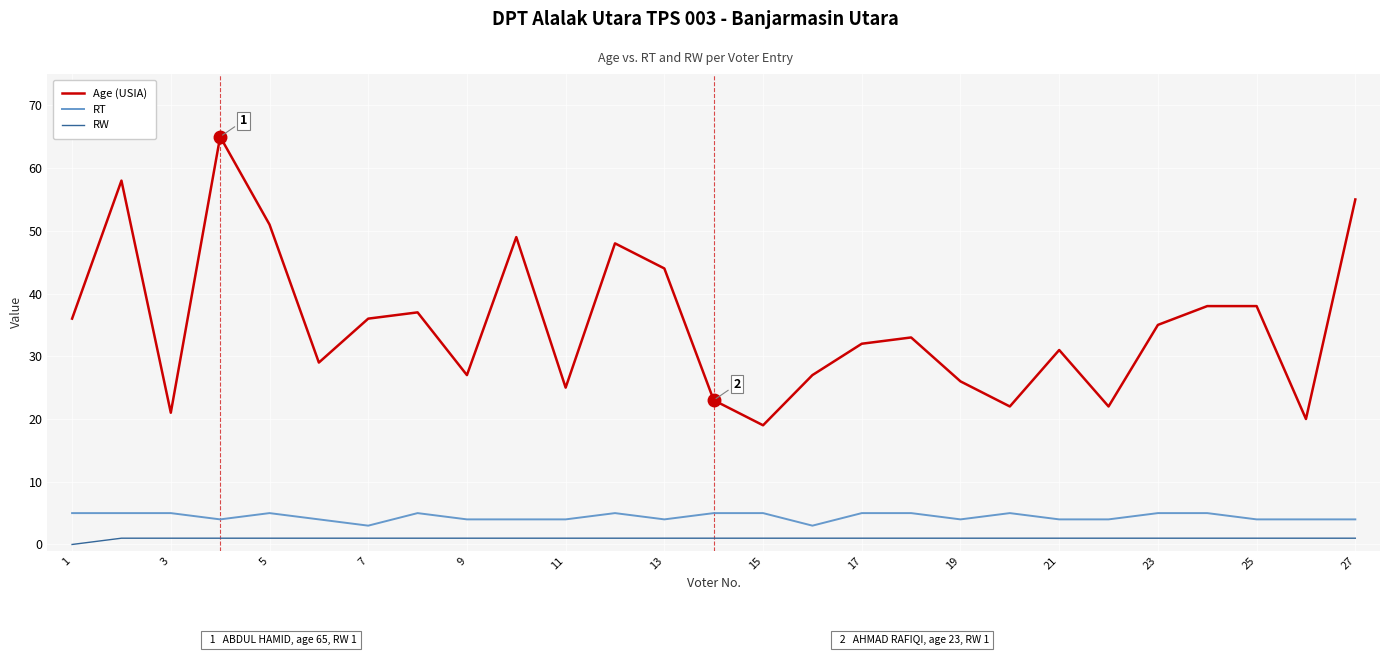

What is the greatest value displayed?

65